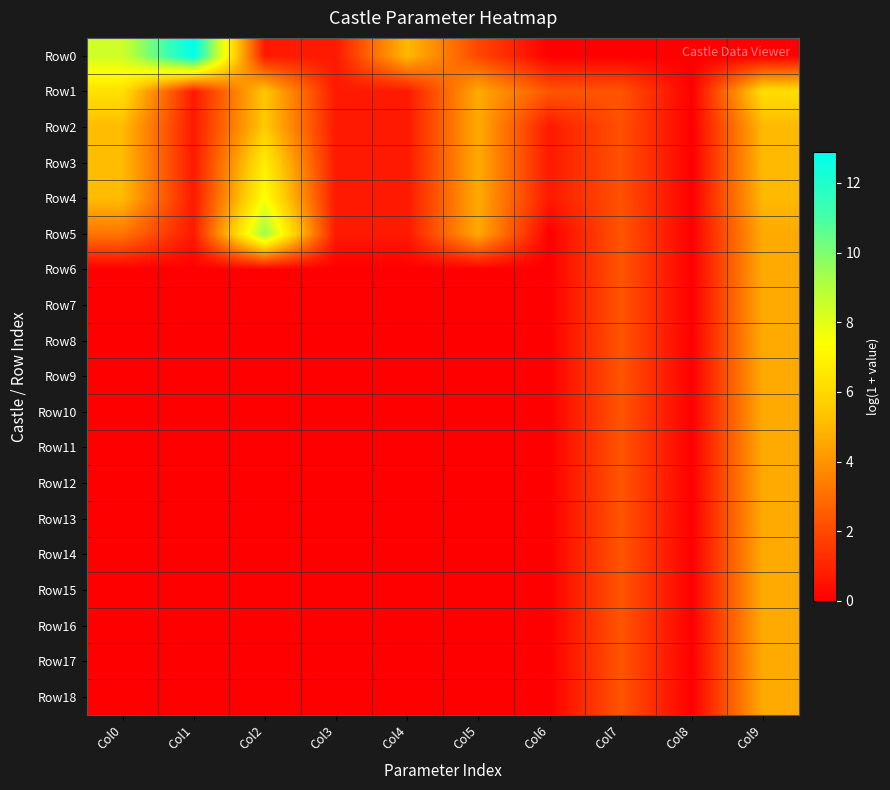

Which series has the largest total across all categories?

Row0